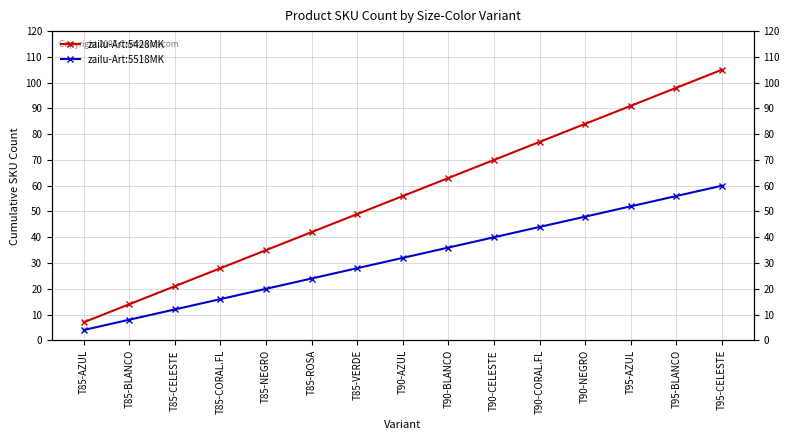

Is it true that zailu-Art:5428MK equals 49 at T85-VERDE?

True